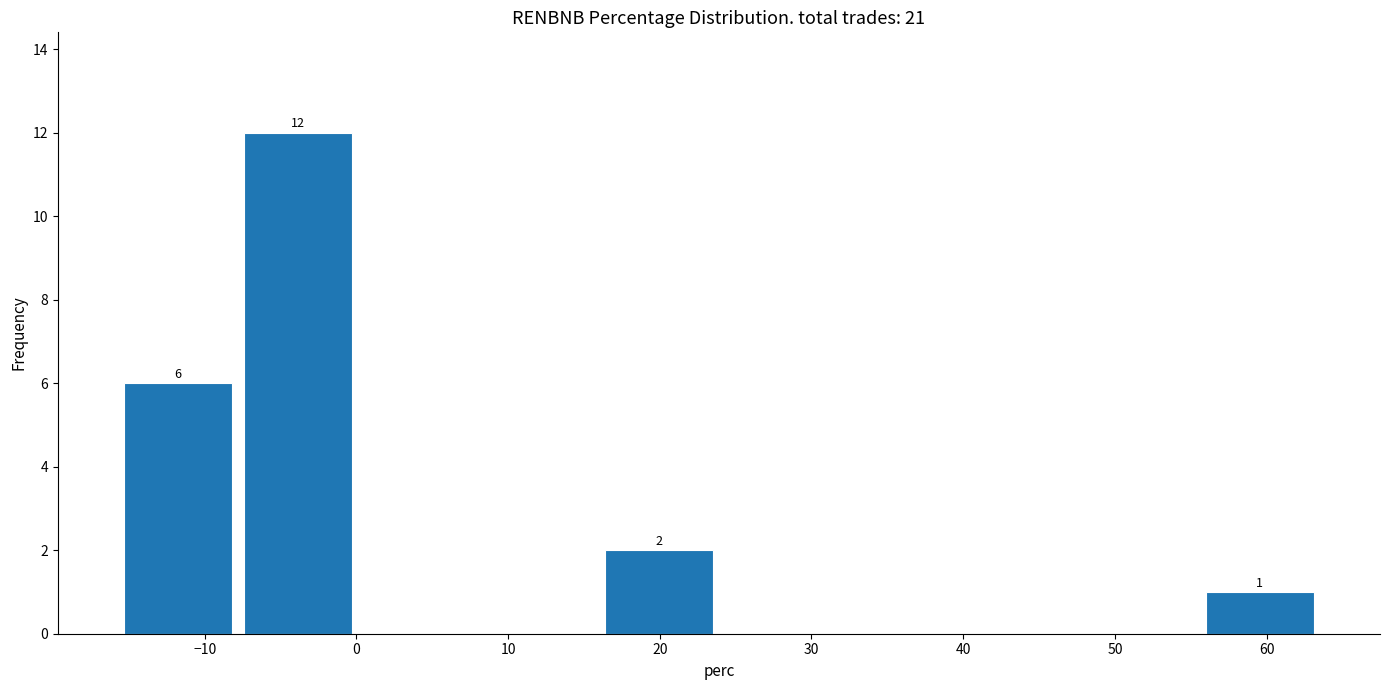

Which range on the x-axis has the tallest bar?

-8 to 0